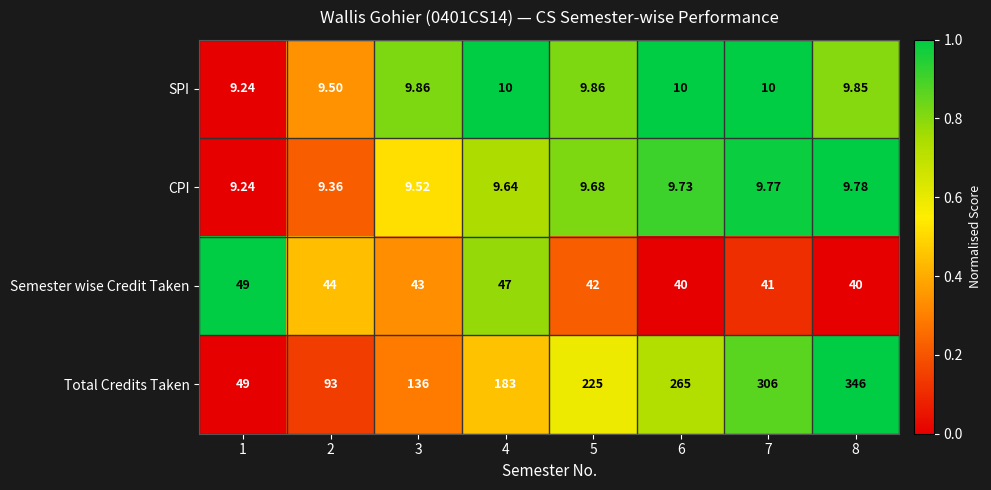

At which category does the chart reach its minimum across all series?

1